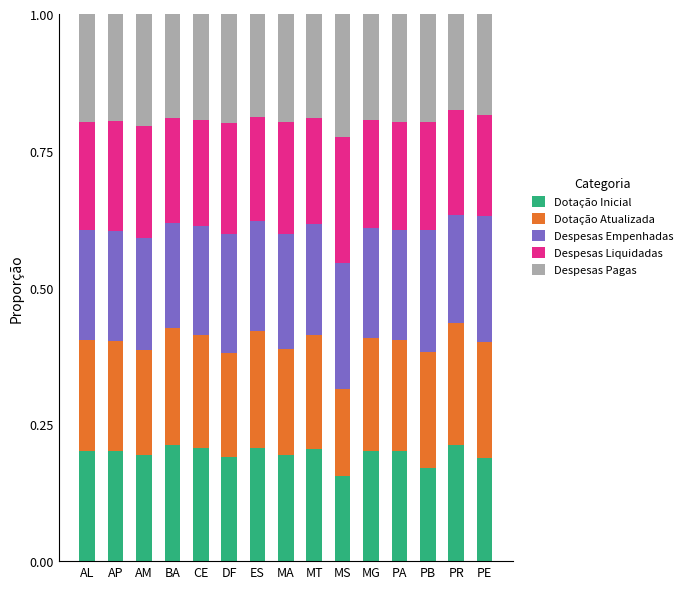

What is the total value across all series at AP?

1.0